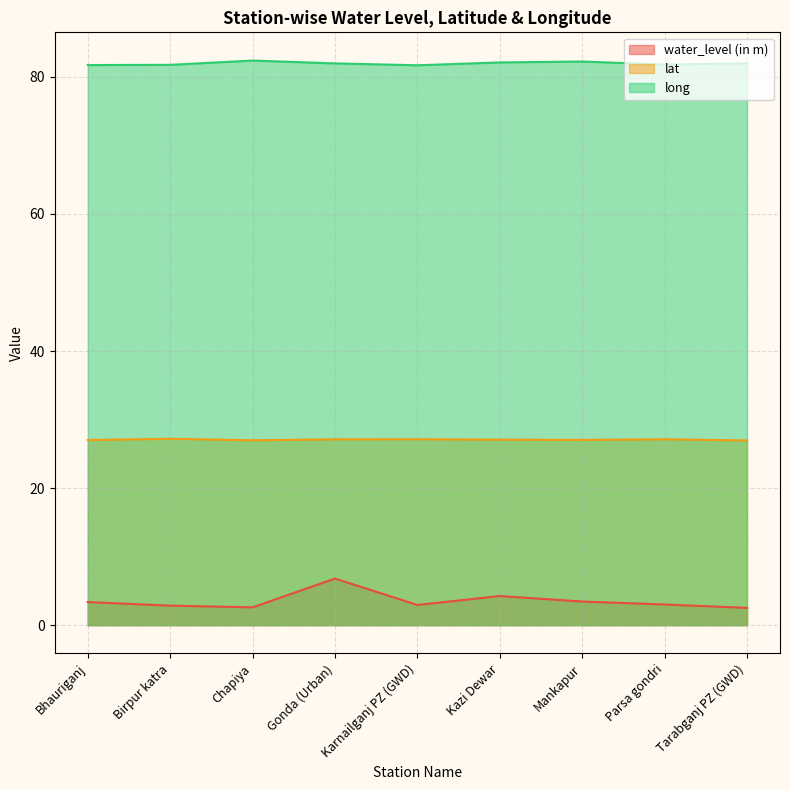

What is the average value of the water_level (in m) series?

3.5